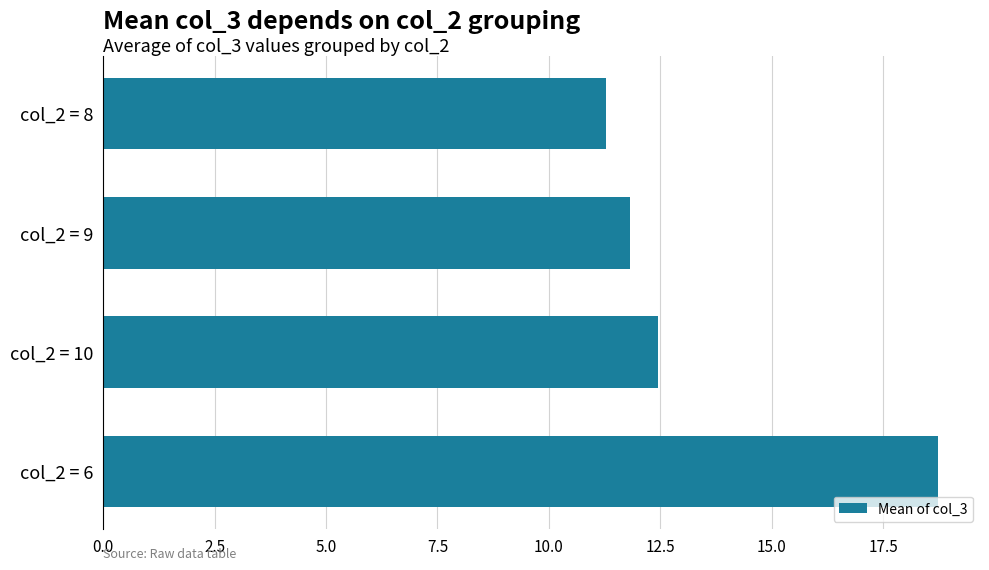

Which category has the lowest value across all series?

col_2 = 8